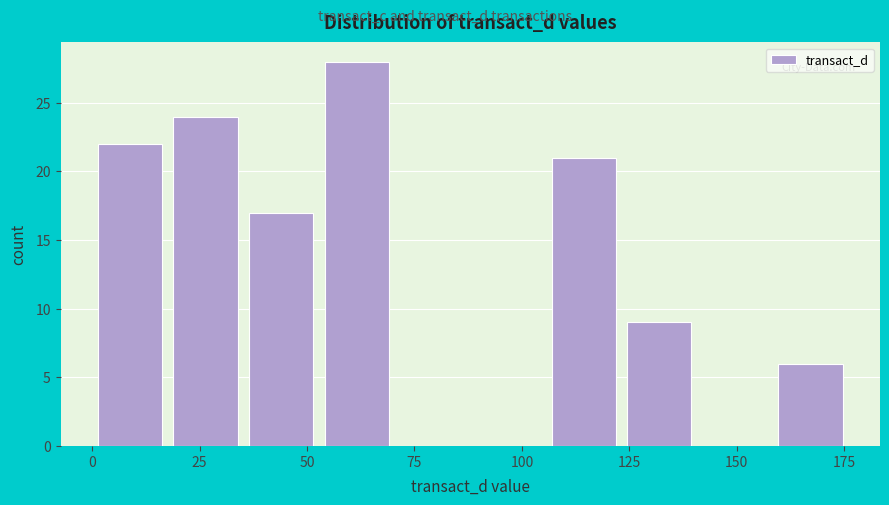

Around what value on the x-axis is the tallest bar? Give the approximate position of its centre, as read against the axis.

60